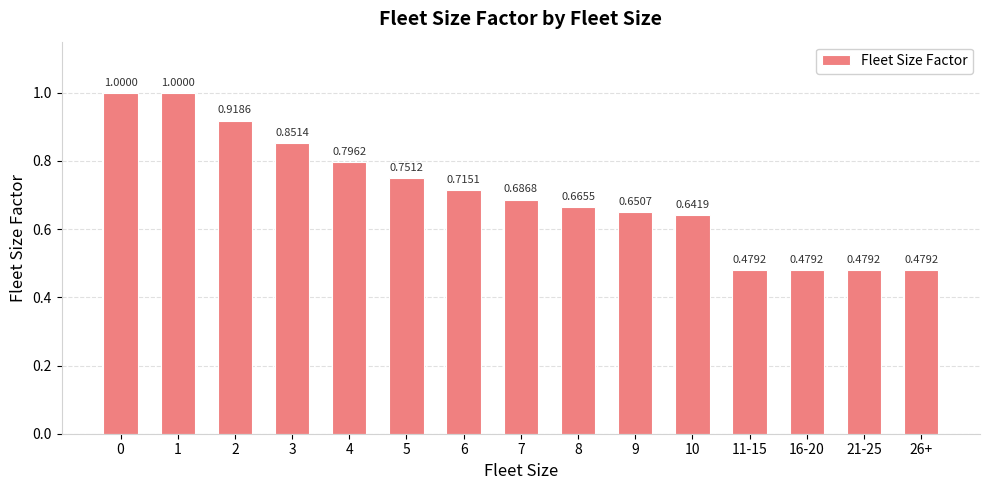

What is the difference between the values at 10 and 16-20?

0.2